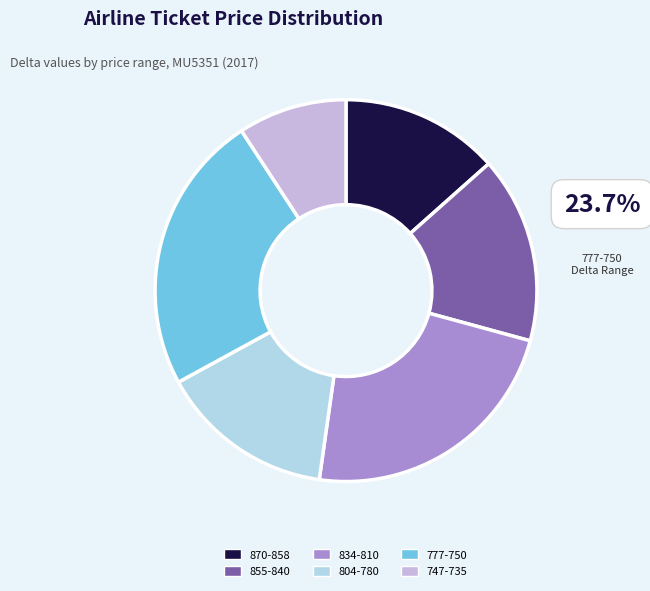

Rank the categories by value from highest to lowest.

777-750, 834-810, 855-840, 804-780, 870-858, 747-735